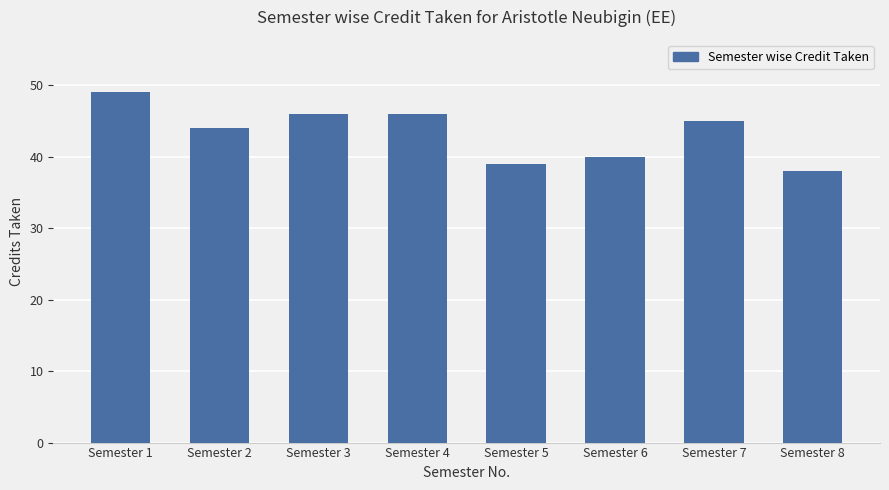

Where is the data nearest to the value 43?

Semester 2